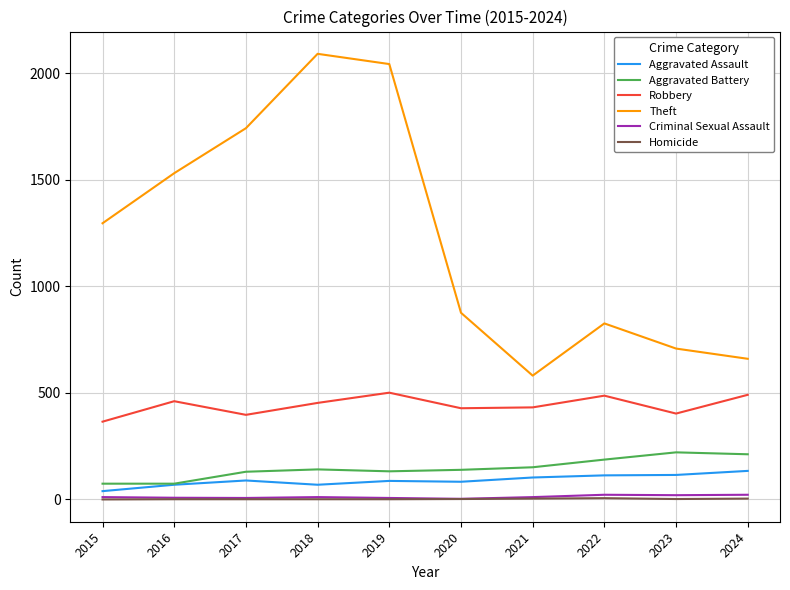

Is it true that Theft equals 511 at 2020?

False